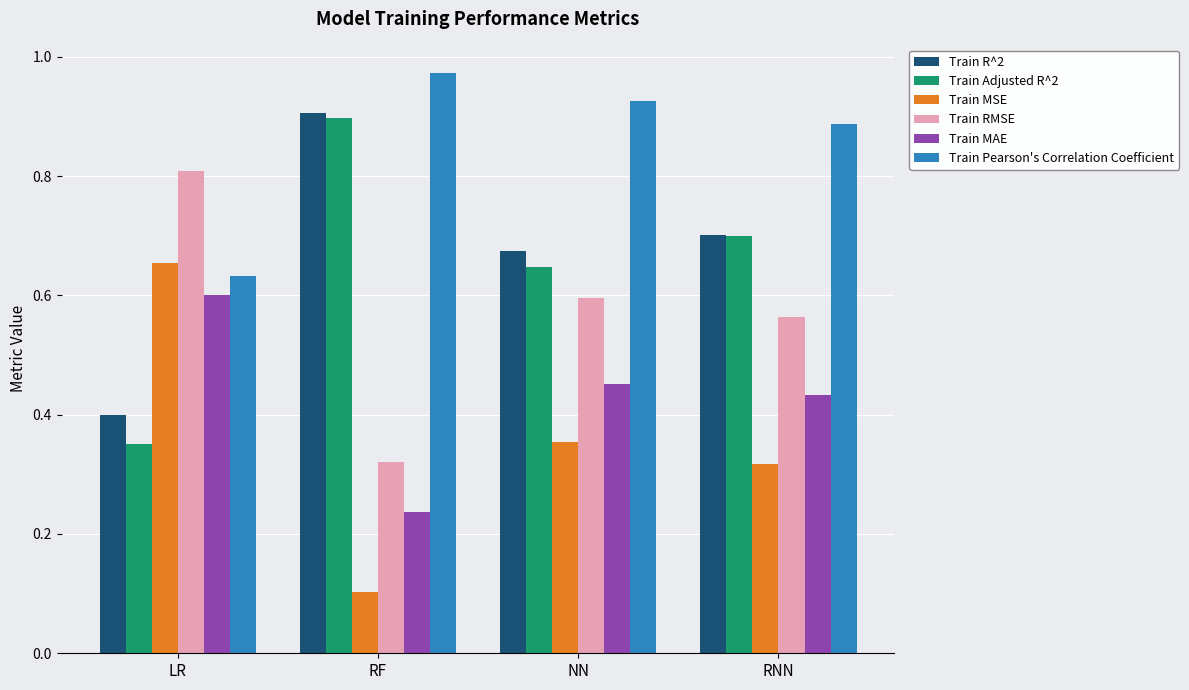

What is the sum of all Train Pearson's Correlation Coefficient values?

3.4